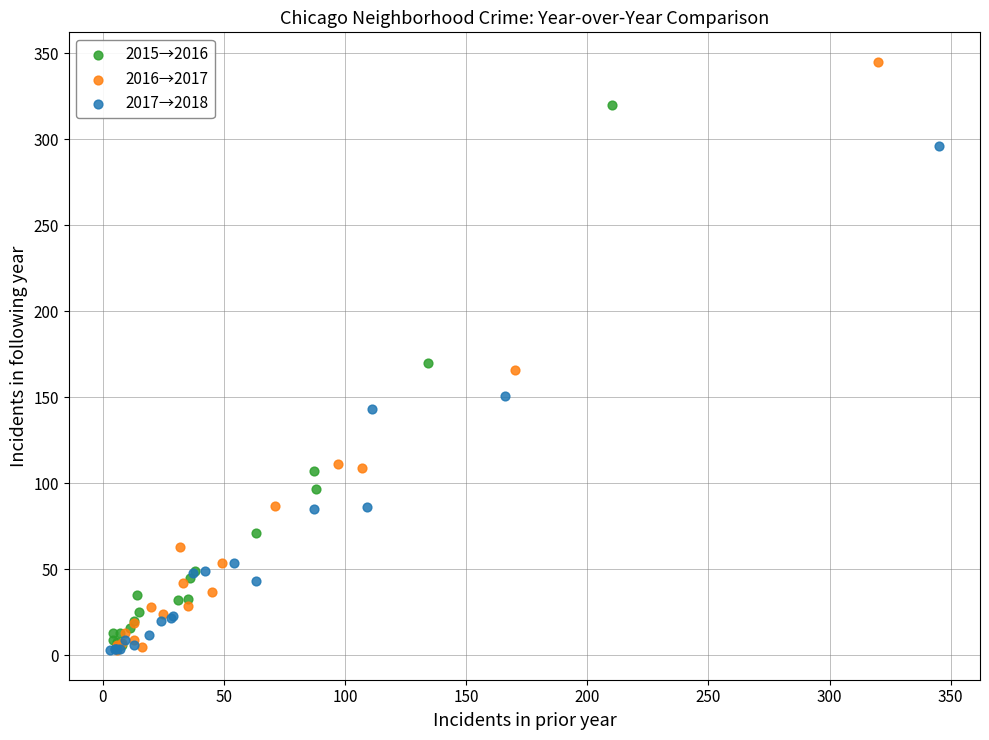

Which series has the widest spread of Y values?

2016→2017